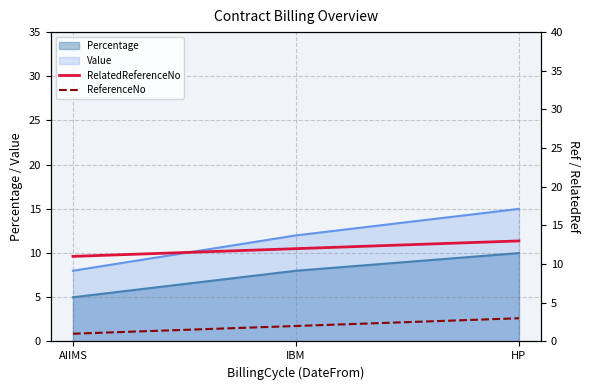

What is the maximum value for Value?

15